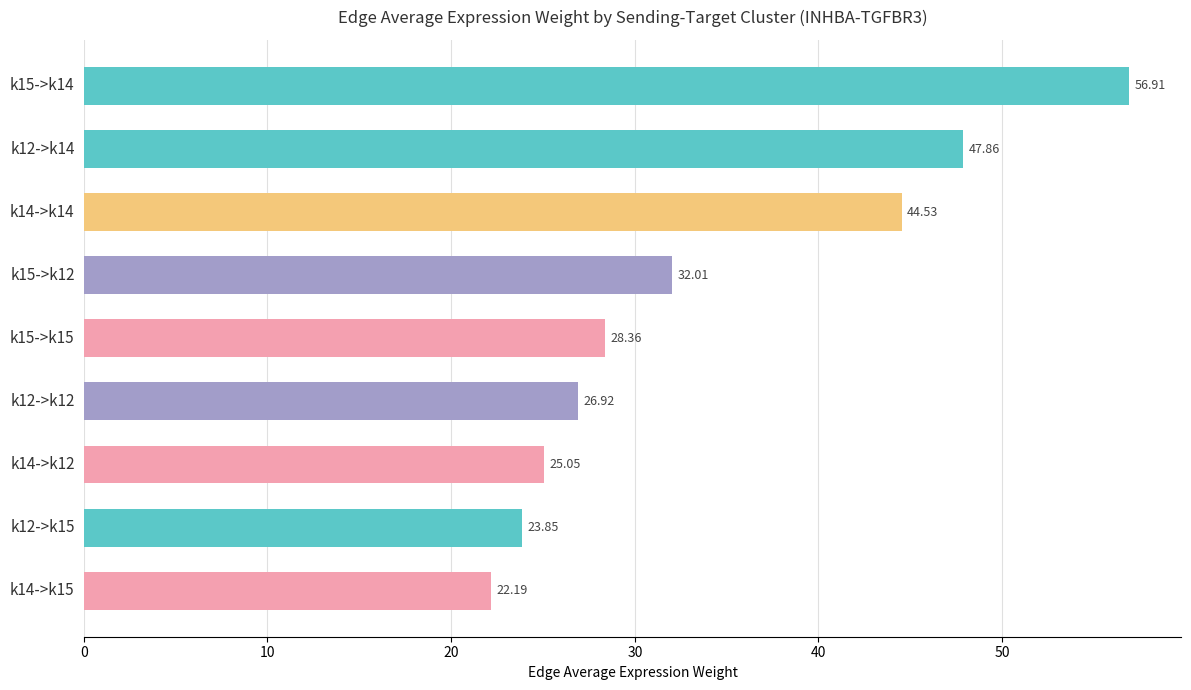

What is the average value?

34.2